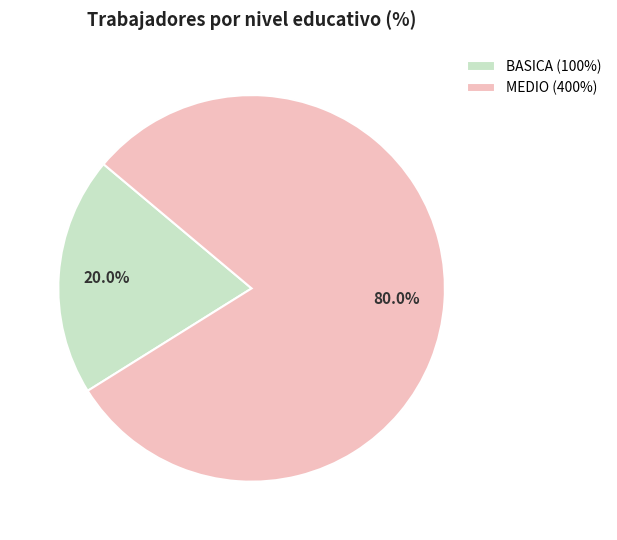

Is the sum of BASICA and MEDIO greater than half?

Yes